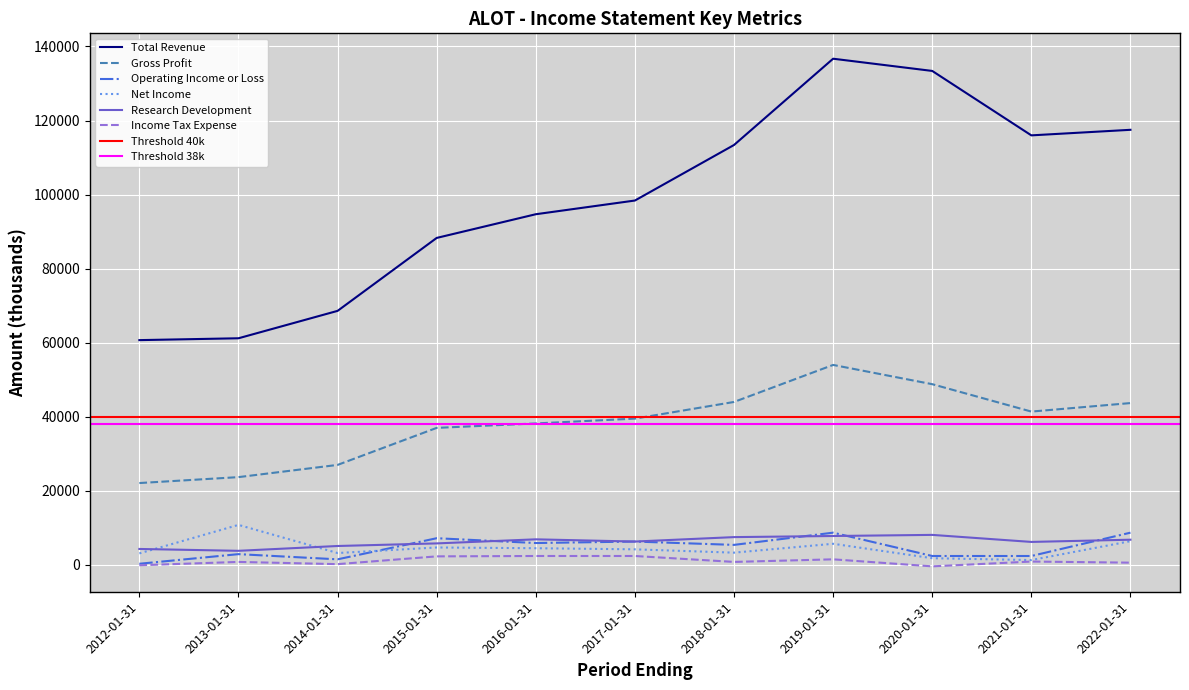

What is the smallest value displayed?

-400